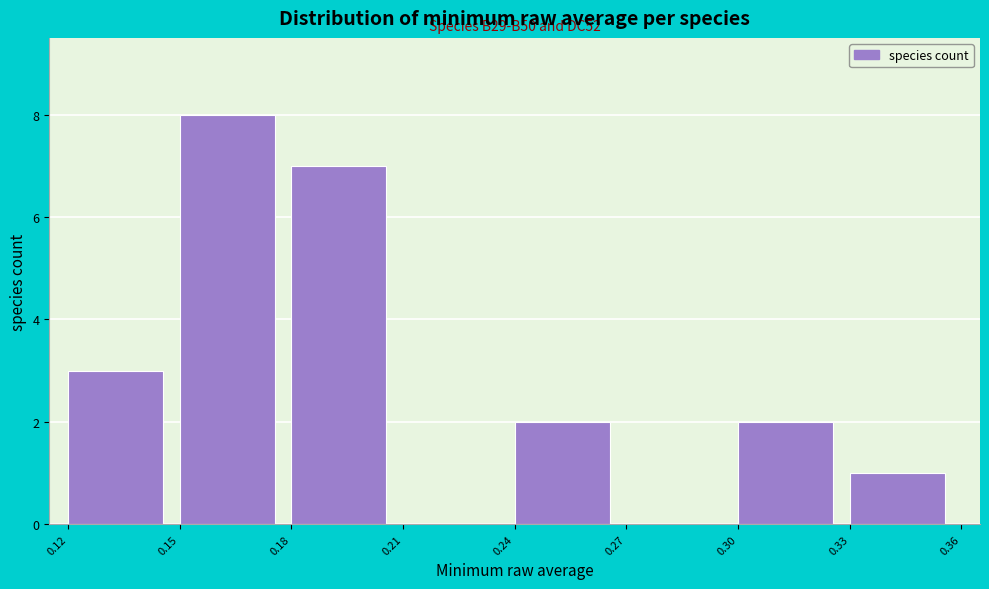

Which range on the x-axis has the tallest bar?

0.15 to 0.18